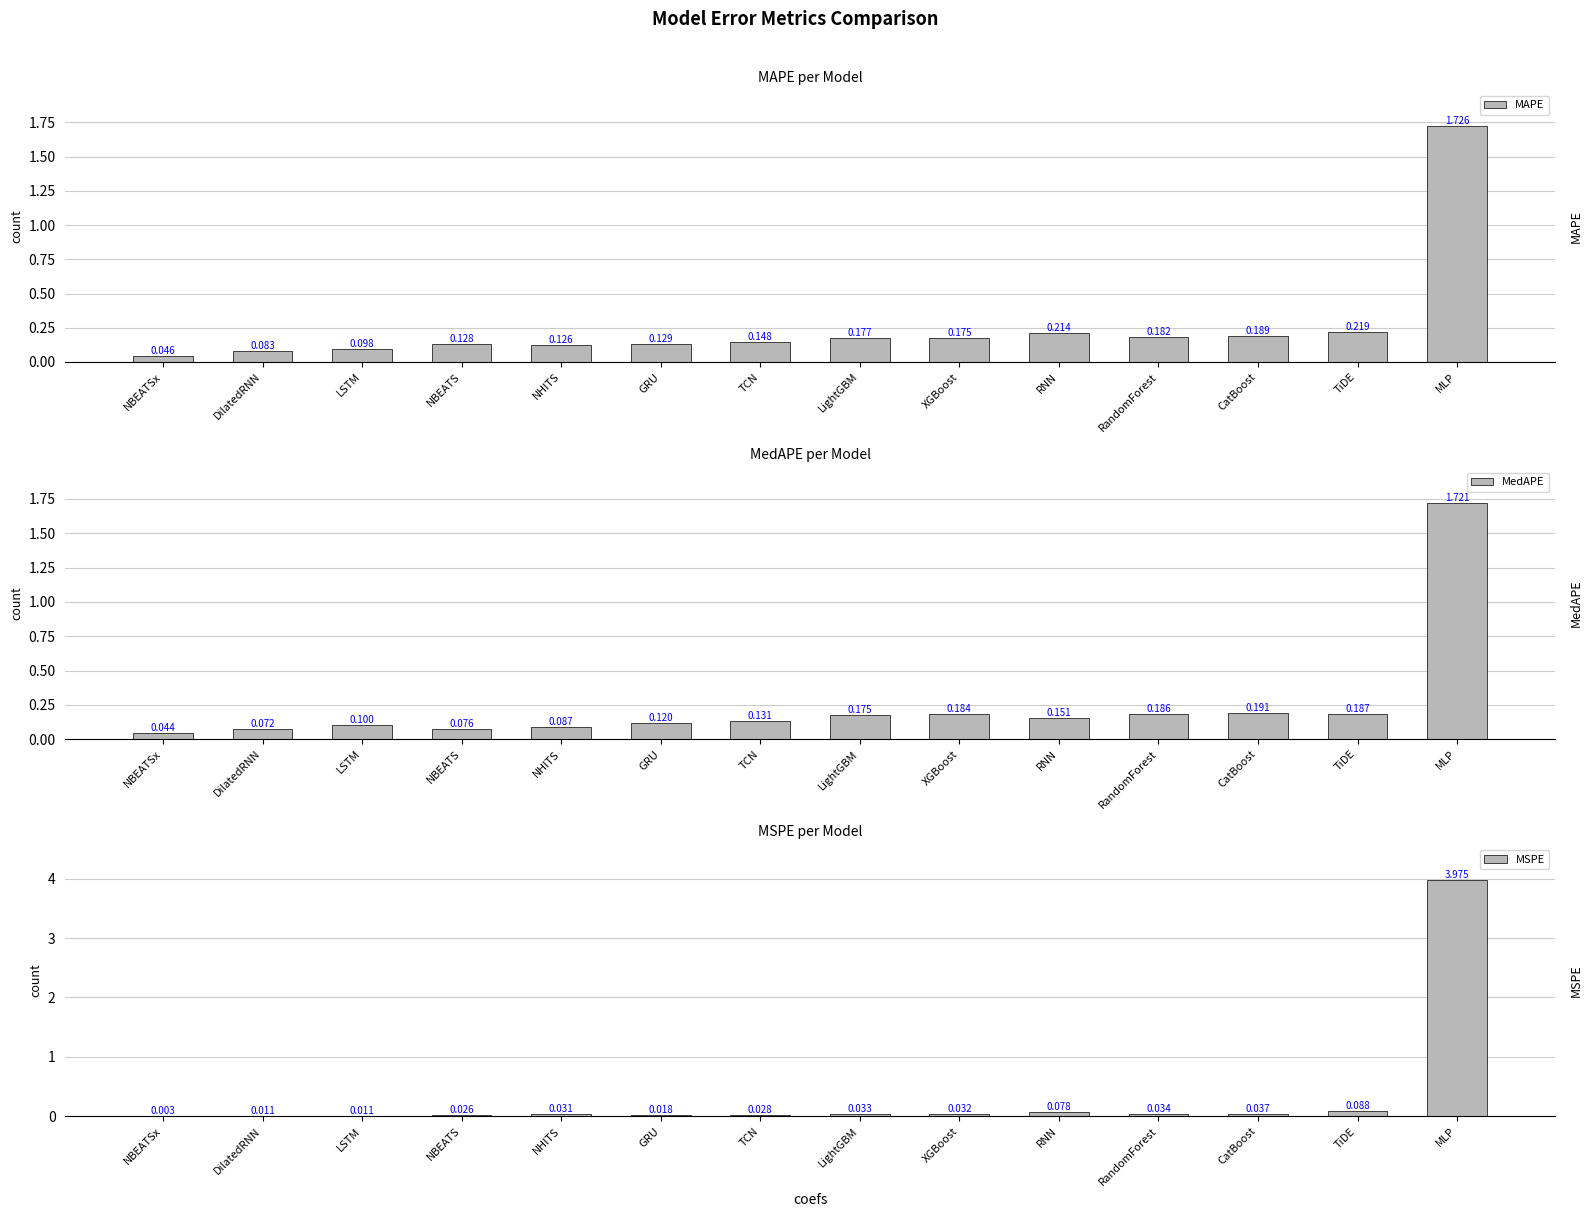

Where is MSPE nearest to the value 1?

TiDE